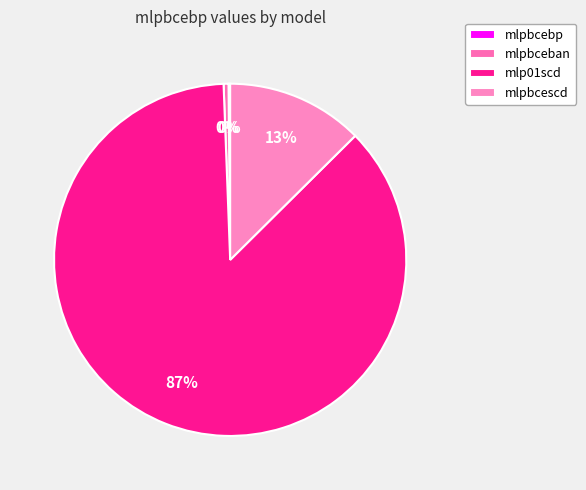

True or false: mlpbceban accounts for 8% of the total.

False